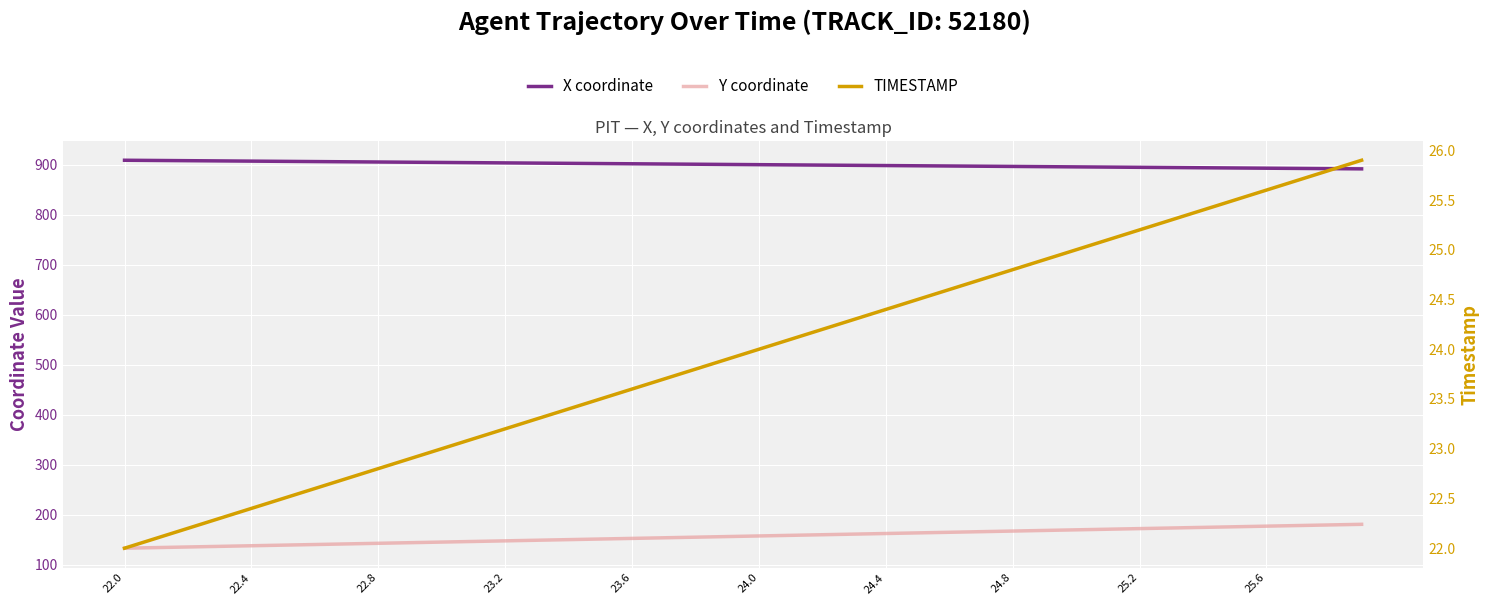

What is the greatest value displayed?

909.3